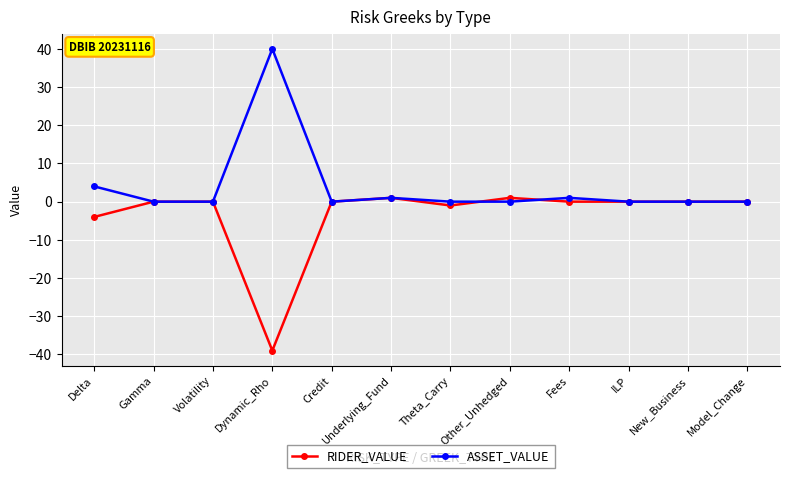

The value of ASSET_VALUE at Theta_Carry is 0. True or false?

True